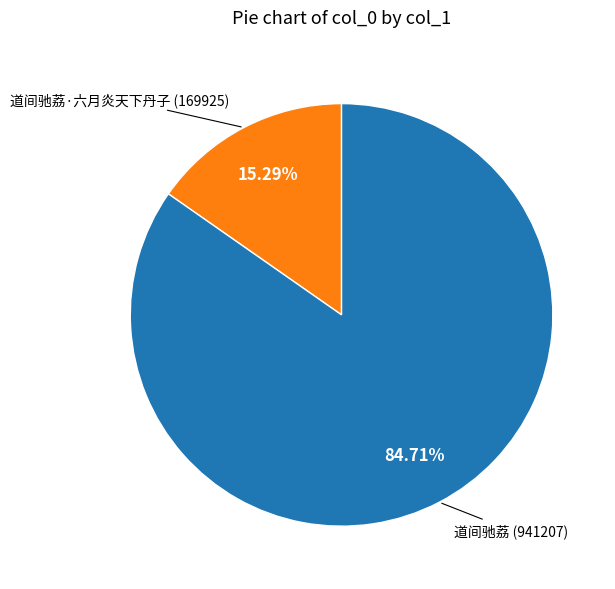

How many slices are in this pie chart?

2